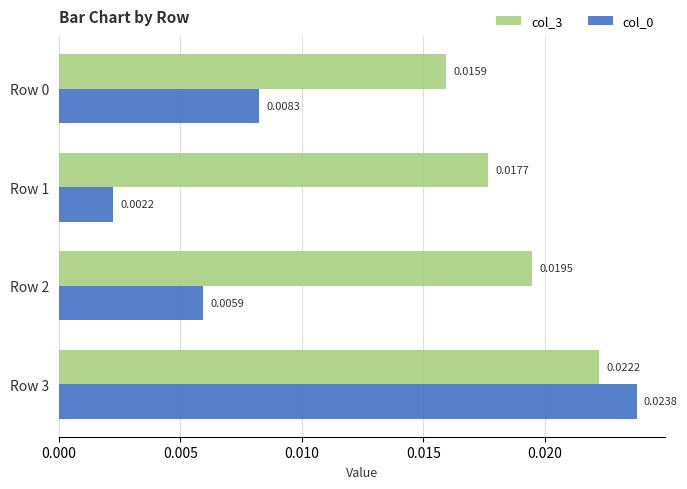

Which series has the largest total across all categories?

col_3